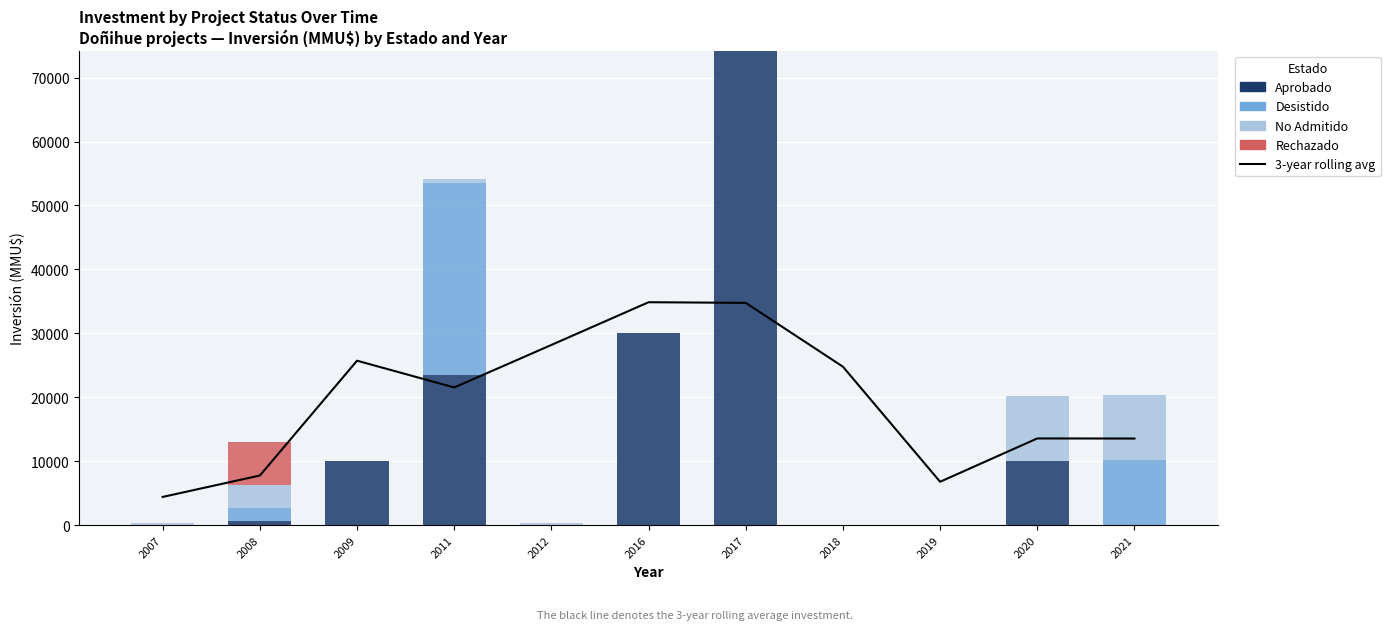

Between 2009 and 2011, which series saw the biggest shift?

Desistido